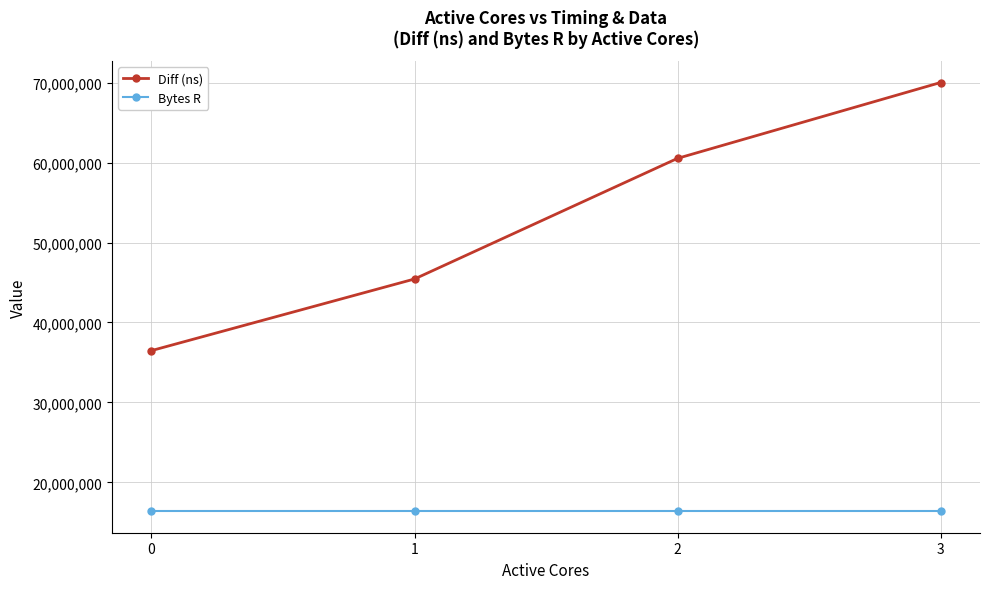

List the series in order of their peak value, highest first.

Diff (ns), Bytes R